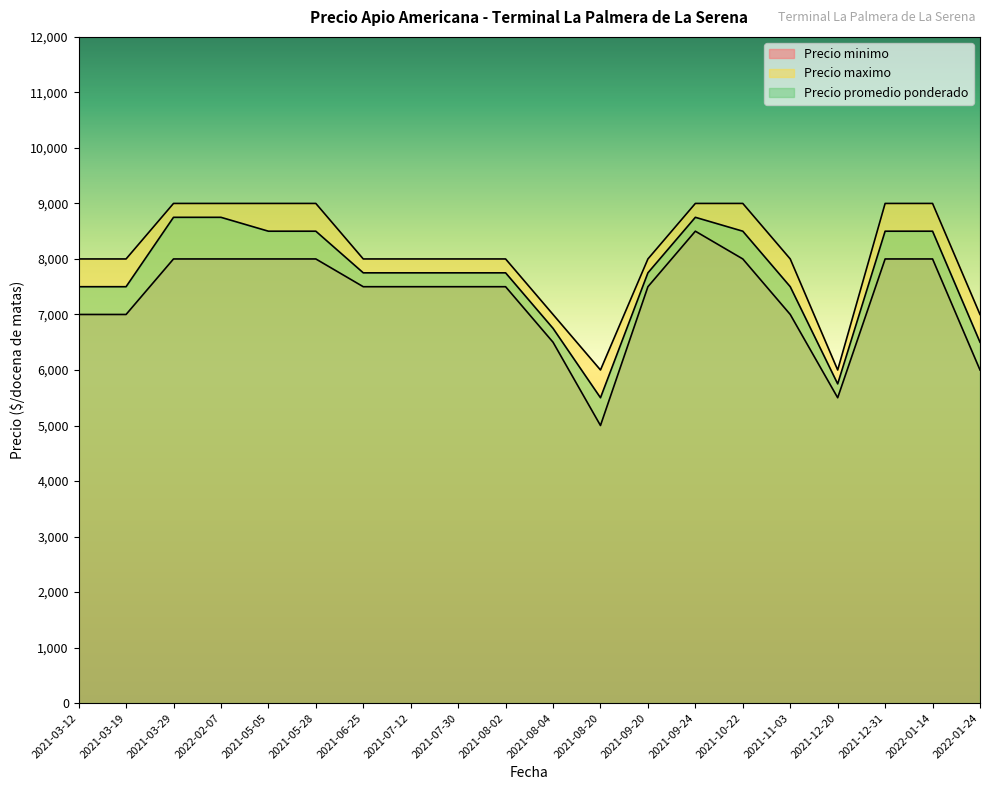

True or false: Precio promedio ponderado has a value of 1869 at 2021-03-29.

False